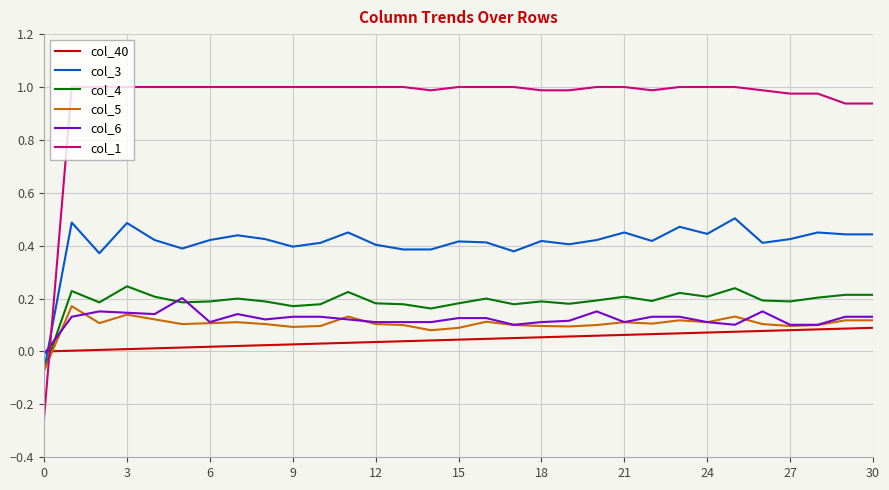

What are all the series names shown in the legend?

col_40, col_3, col_4, col_5, col_6, col_1